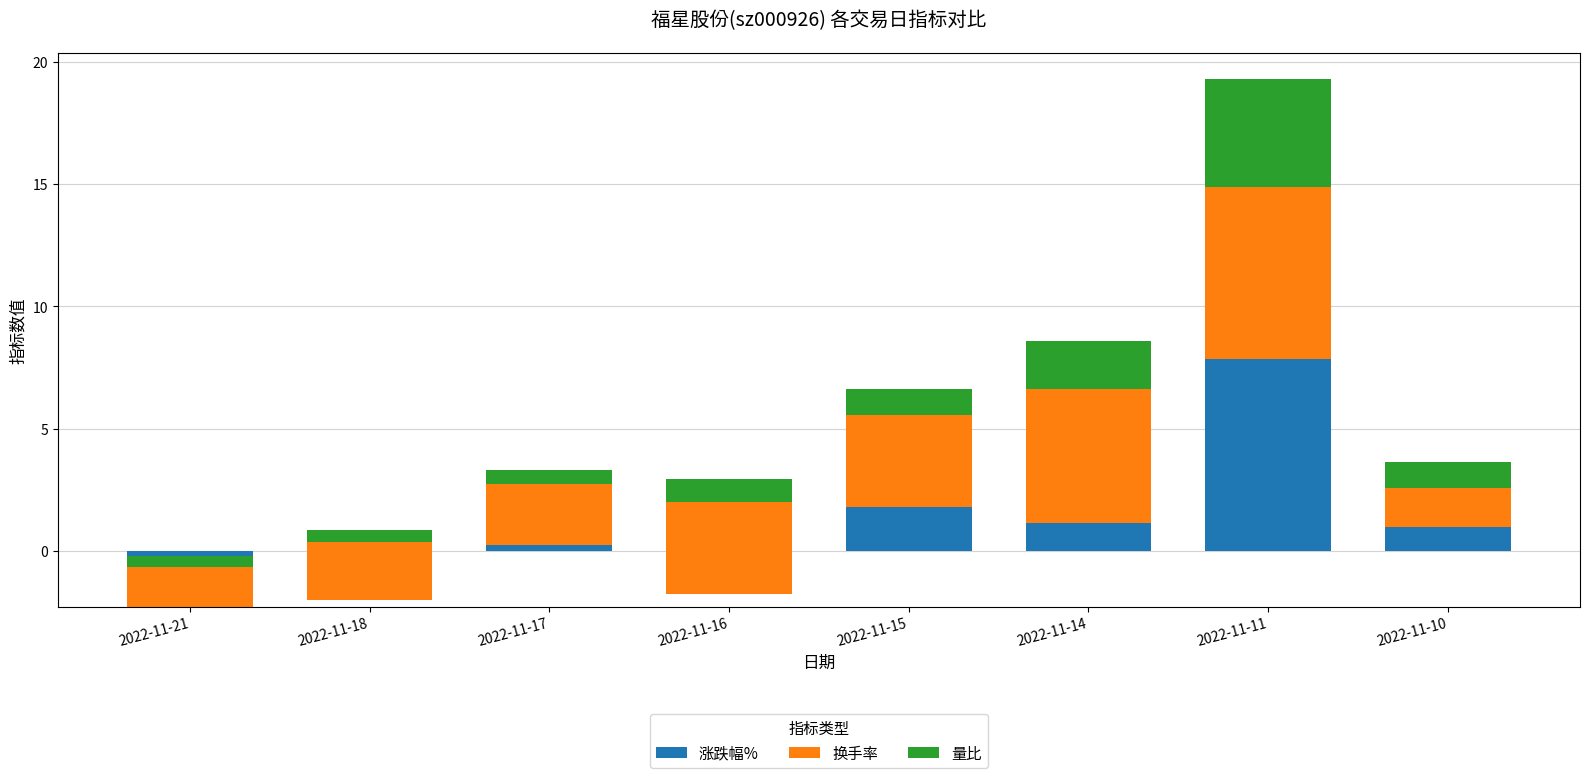

How many values in 涨跌幅% are below zero?

3